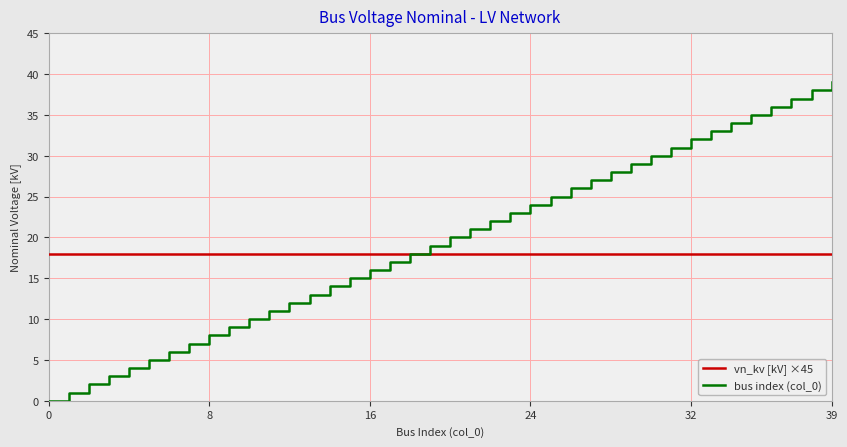

Which series has the widest spread of values?

bus index (col_0)